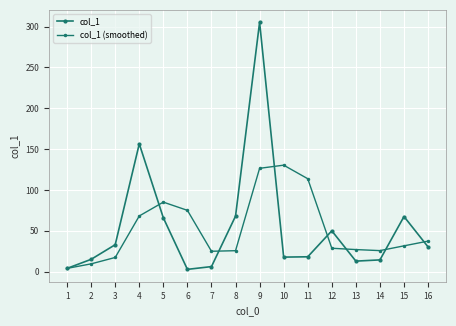

At how many categories does at least one series exceed 69?

6